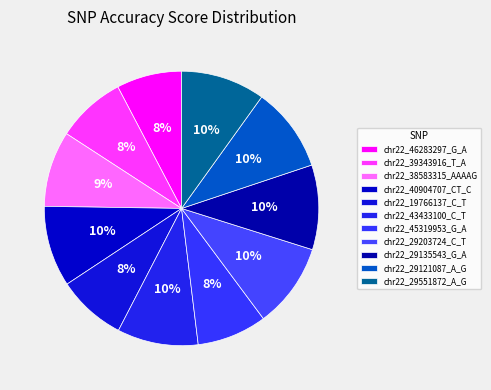

To the nearest percent, what is the combined percentage of chr22_29121087_A_G and chr22_38583315_AAAAG?

19%